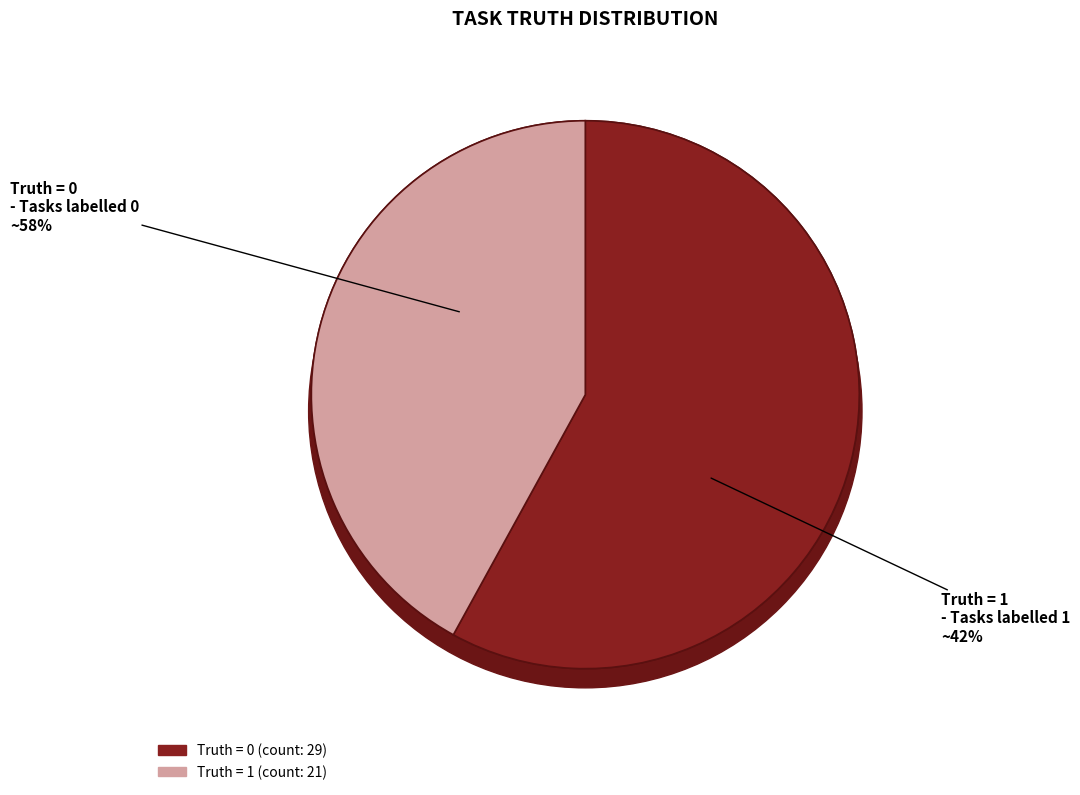

What is the change in value from 0 to 1?

-8